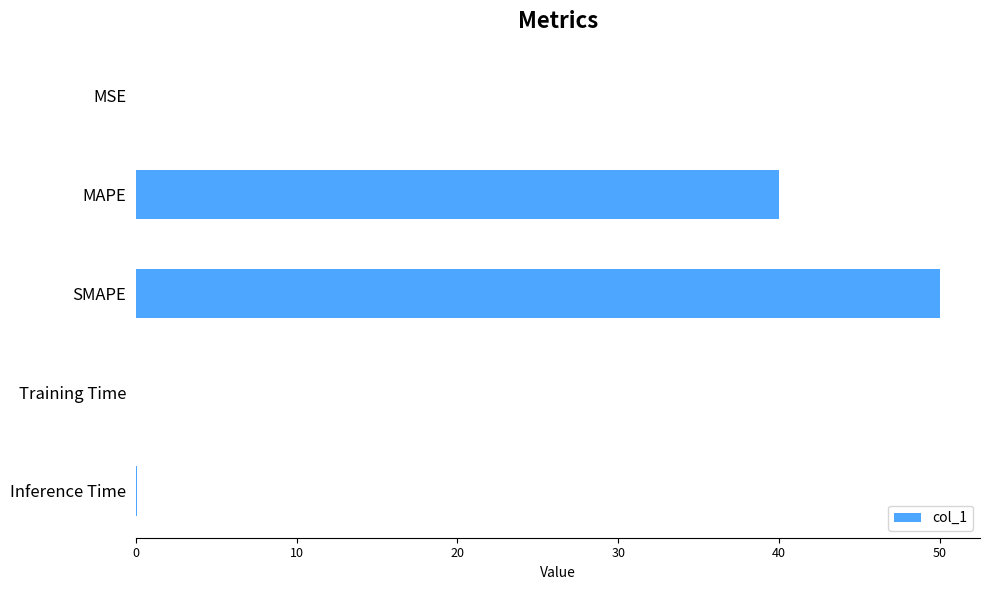

What is the maximum value shown in the chart?

50.0